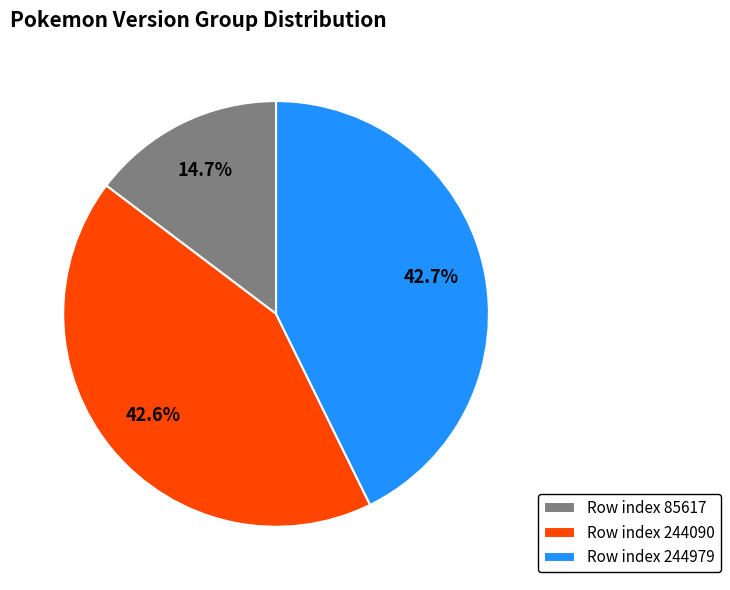

What is the ratio of the value at Row index 244979 to the value at Row index 85617?

2.9